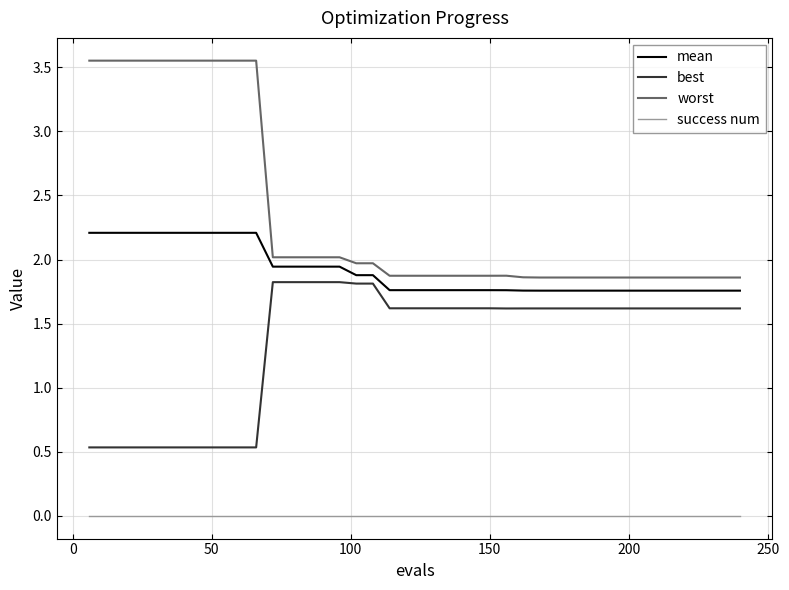

Rank the series by their maximum value, from lowest to highest.

success num, best, mean, worst